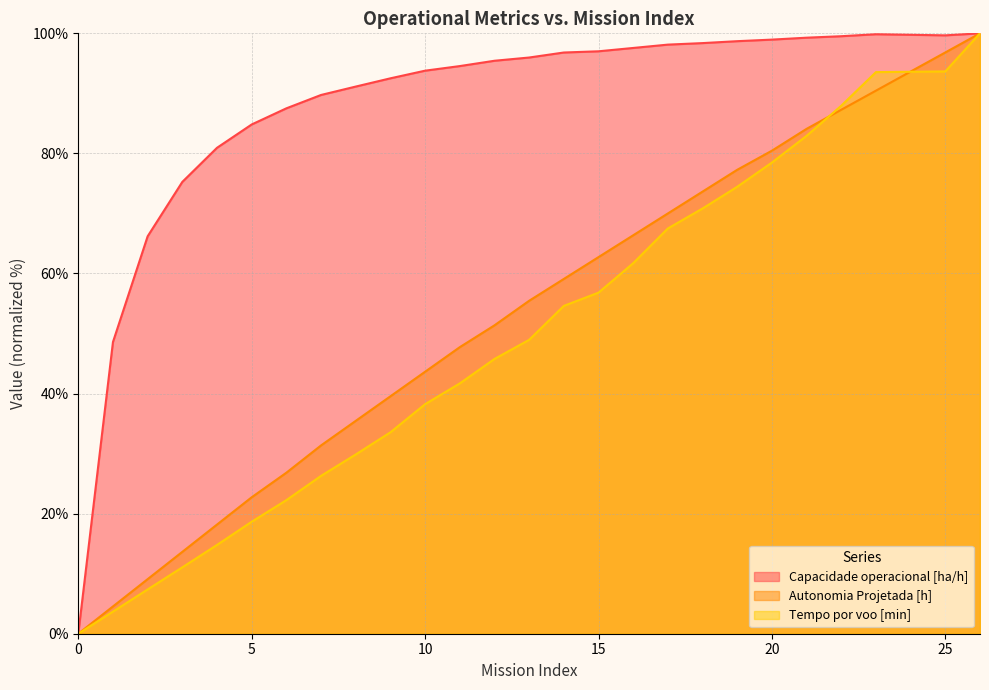

Is it true that Capacidade operacional [ha/h] equals 92.5 at 9?

True